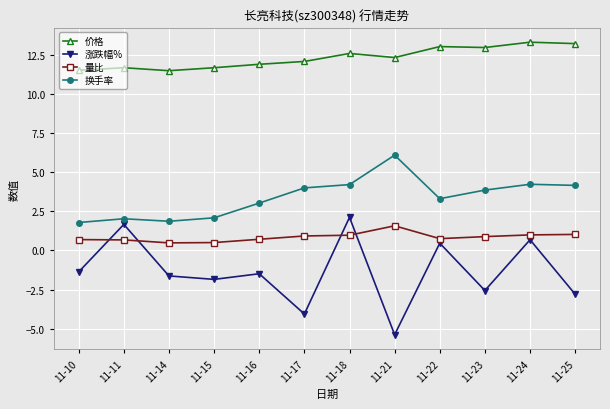

Rank the series by their average value, from highest to lowest.

价格, 换手率, 量比, 涨跌幅%